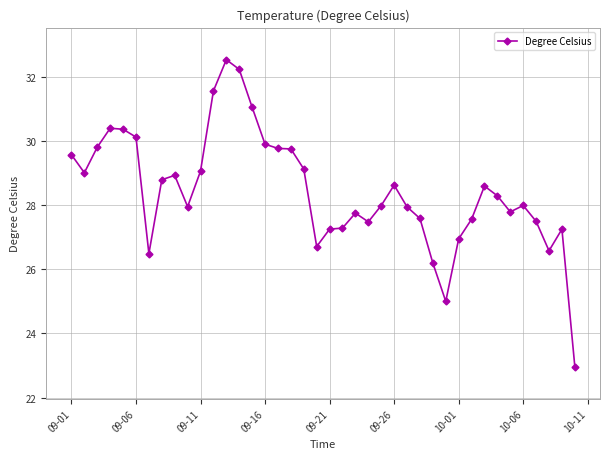

What is the sum of all values?

1137.5